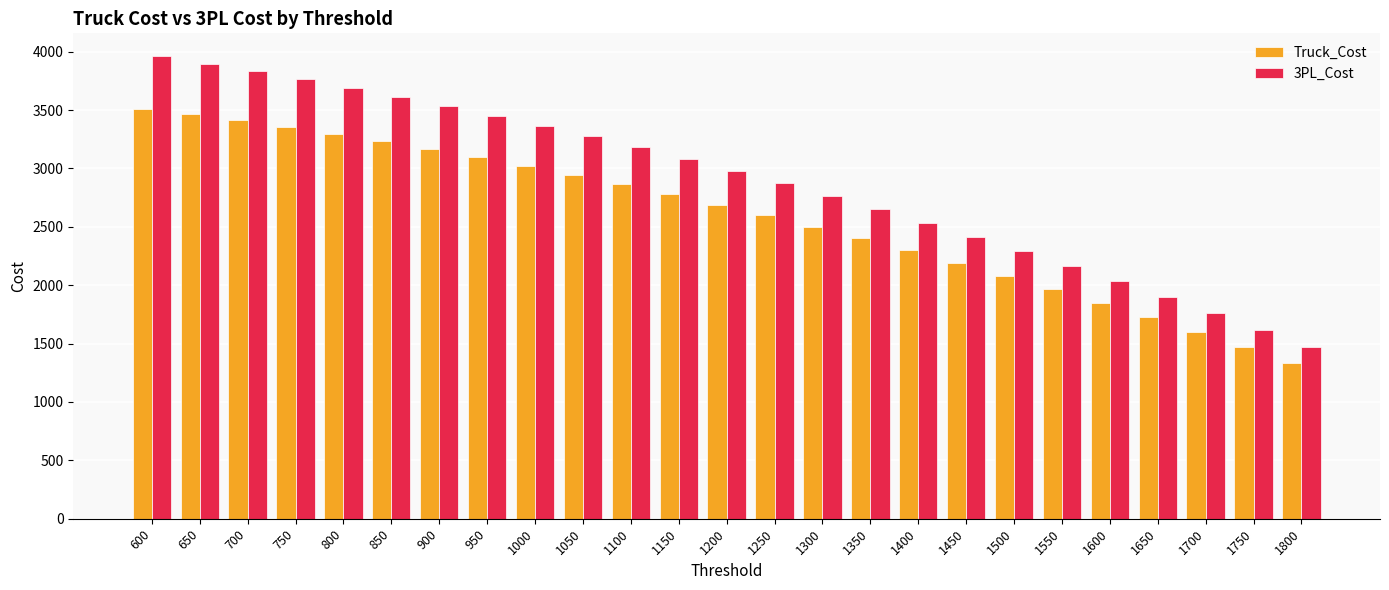

How many bars are there in total?

50